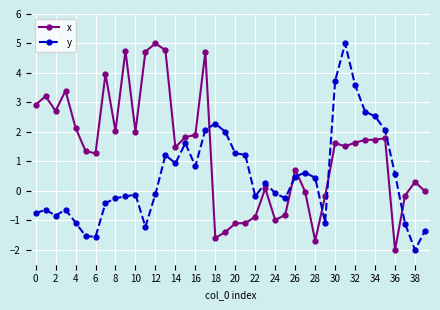

What is the minimum value for y?

-2.0